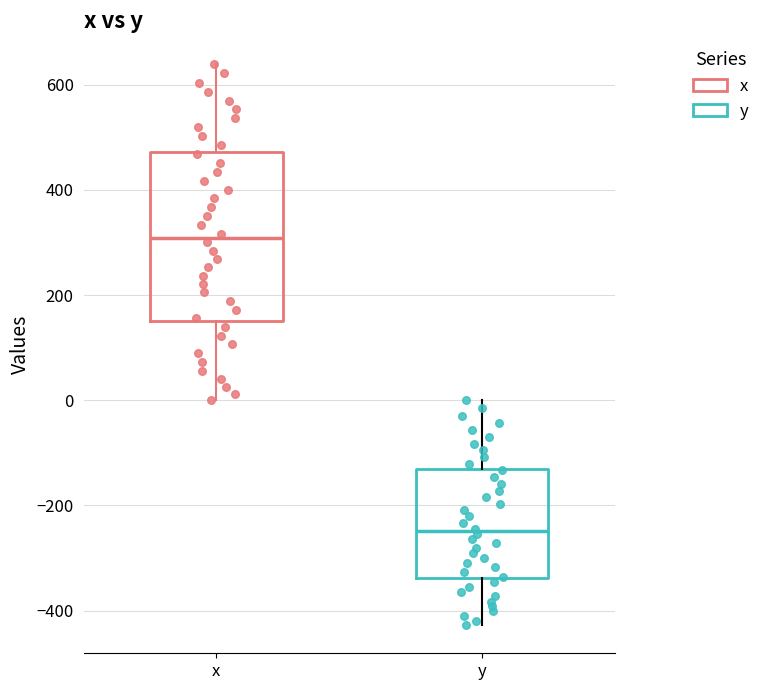

Reading left to right, transcribe this box plot: for each box, give where its median line is, the range the box spans, and where its two whiskers end, as read against the y-axis. The values are not printed on the chart, so give them approximately, as read against the axis.

x: median 300, box 160 to 480, whiskers 0 to 640
y: median -240, box -340 to -140, whiskers -420 to 0